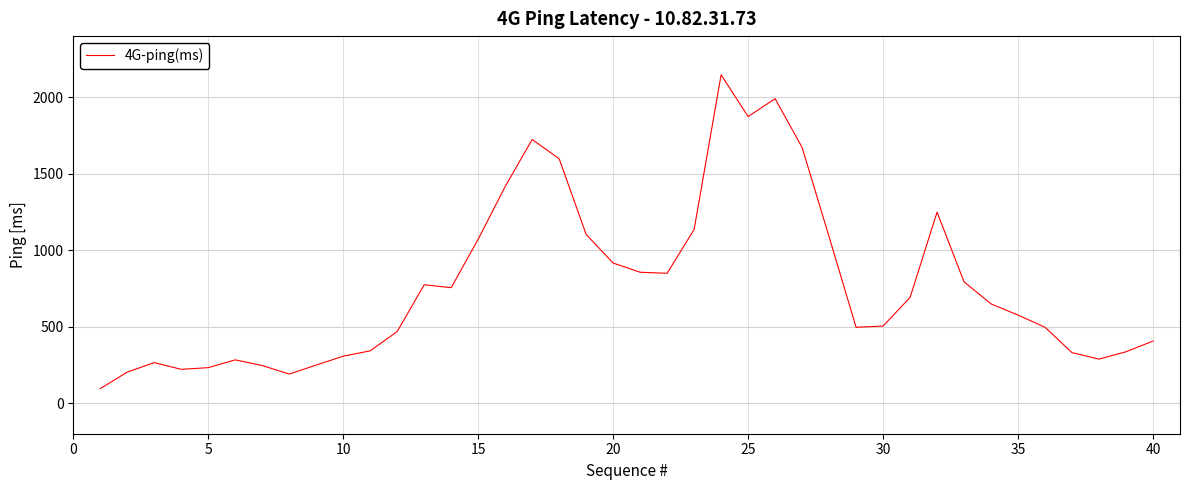

What is the maximum value shown in the chart?

2147.0